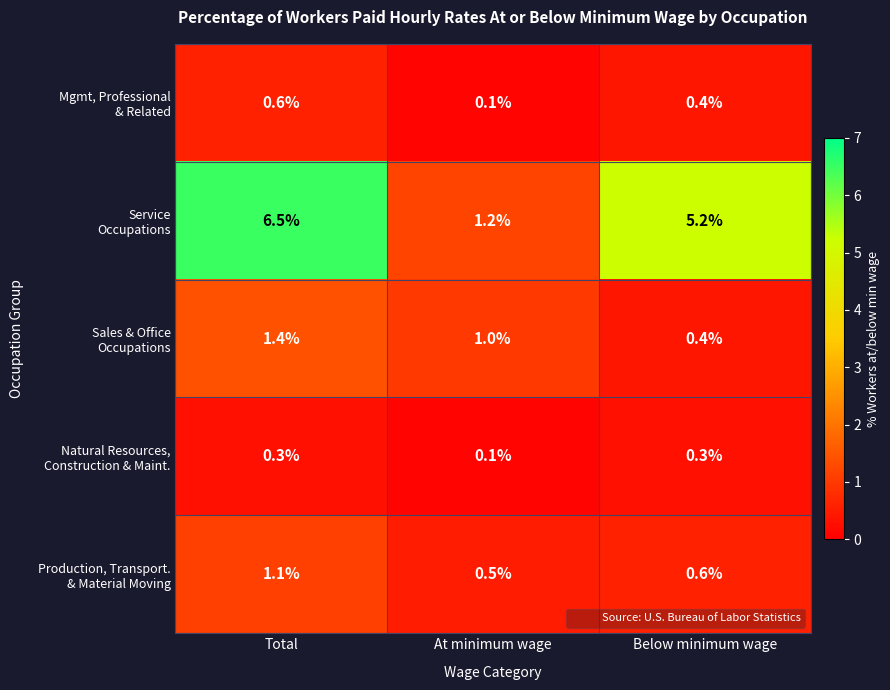

What is the maximum value shown in the chart?

6.5